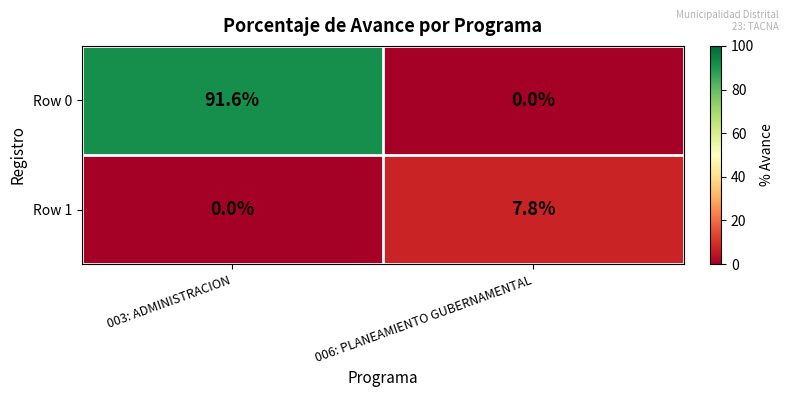

Rank the series at 003: ADMINISTRACION from highest to lowest value.

Row 0, Row 1